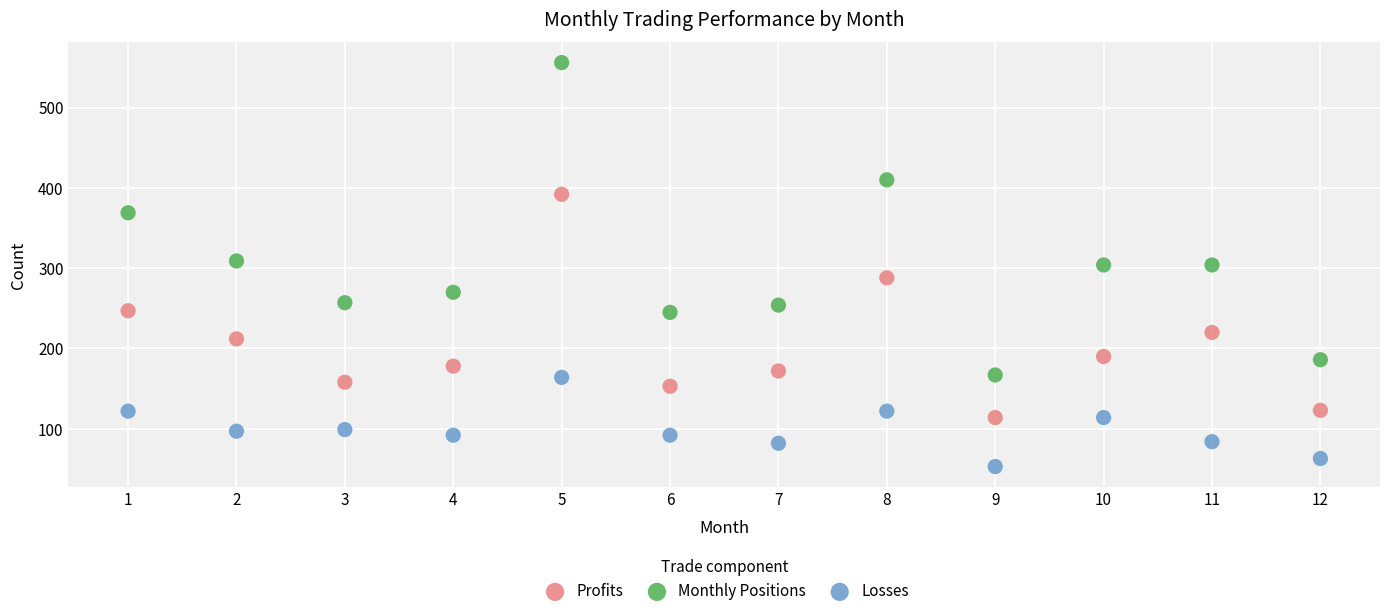

Which series has the widest spread of Y values?

Monthly Positions